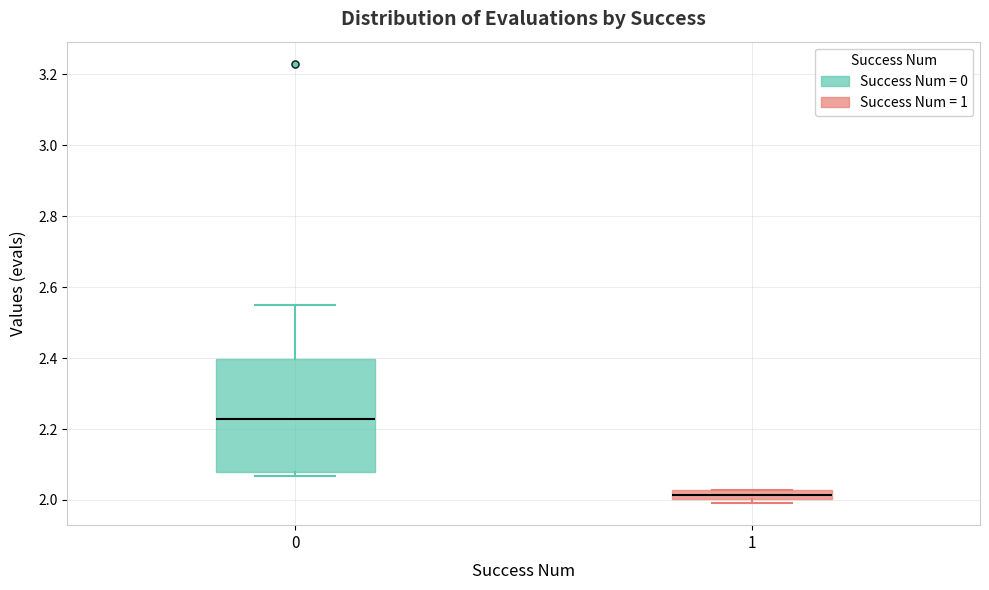

Which box's median line is the lowest?

1